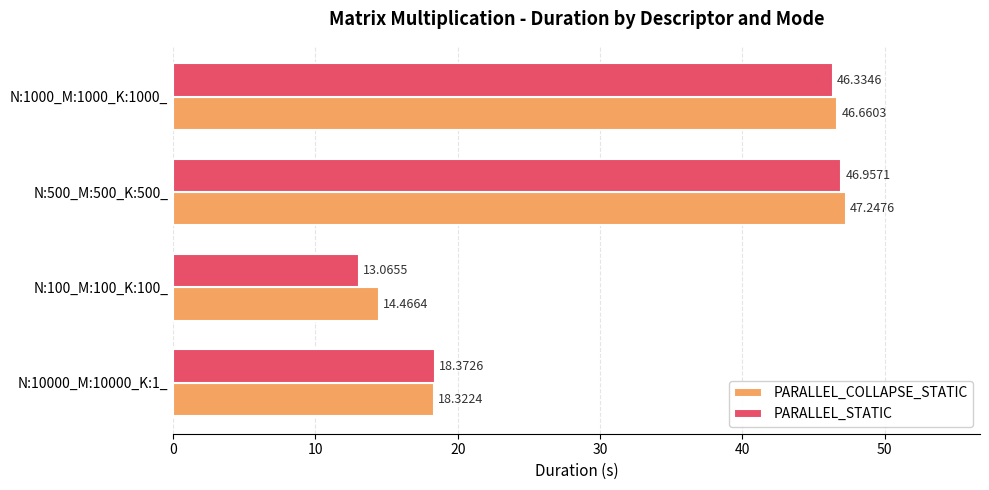

At N:500_M:500_K:500_, list the series in order from largest to smallest.

PARALLEL_COLLAPSE_STATIC, PARALLEL_STATIC